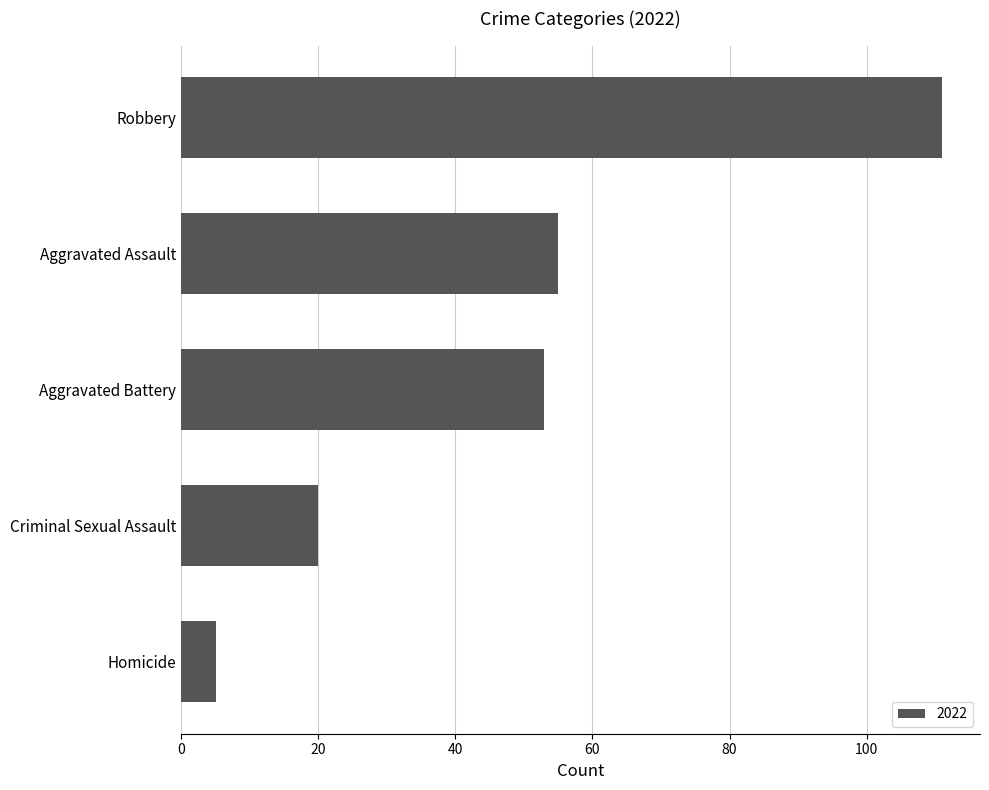

What is the difference between the maximum and minimum values?

106